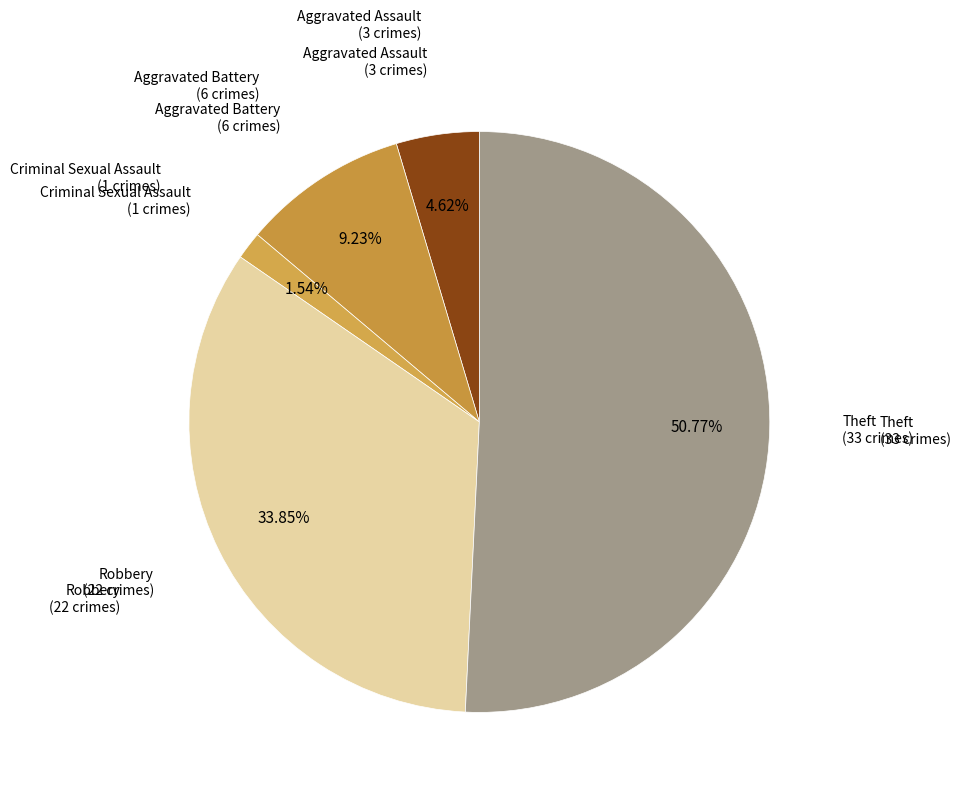

Count the number of slices in the pie.

5